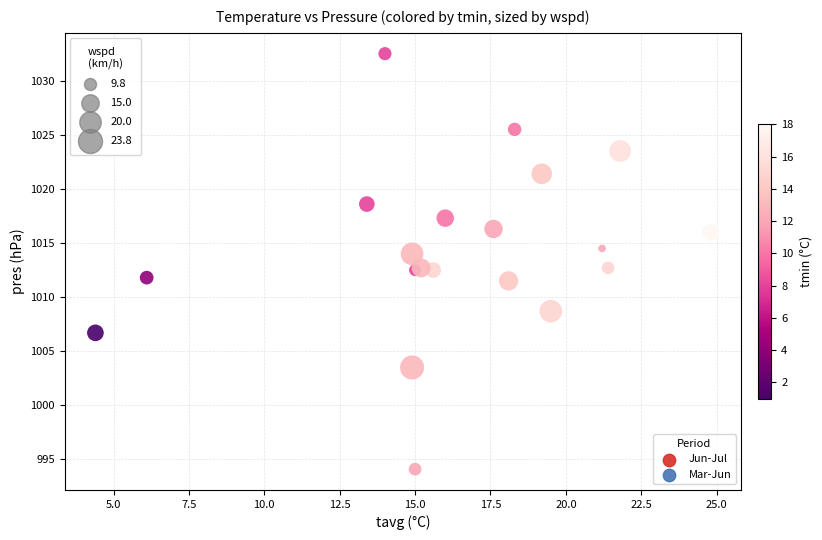

Which series has the widest spread of Y values?

Mar-Jun